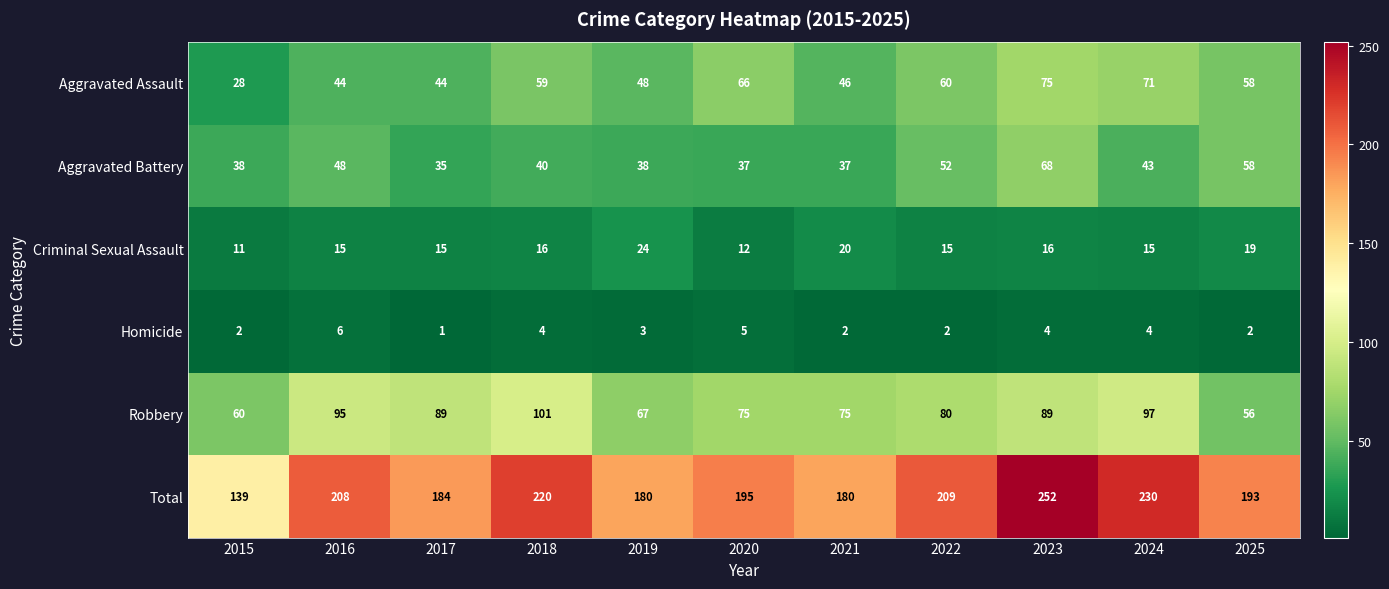

What is the total value across all series at 2021?

360